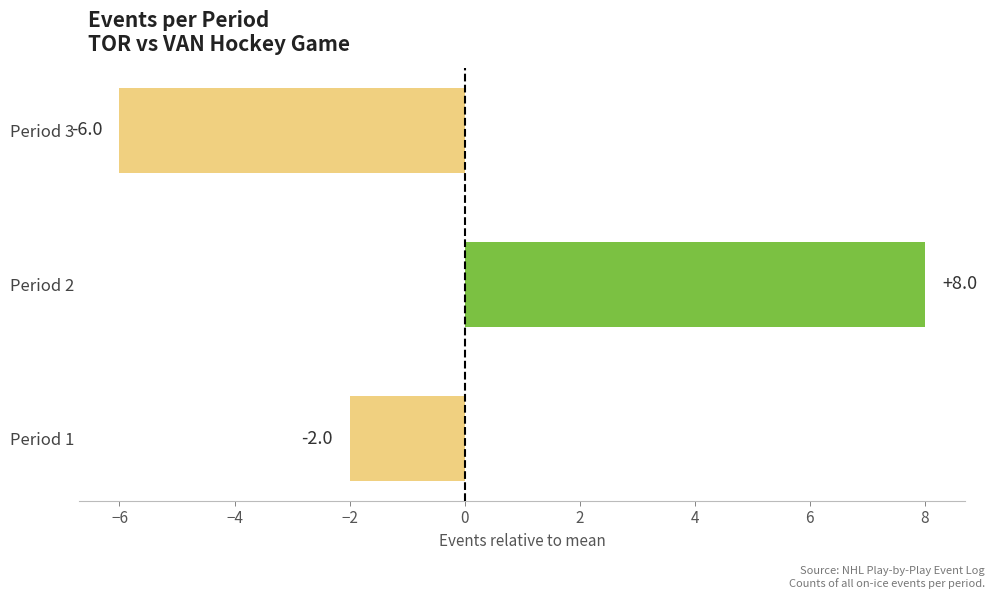

Count the number of values greater than -2.

1